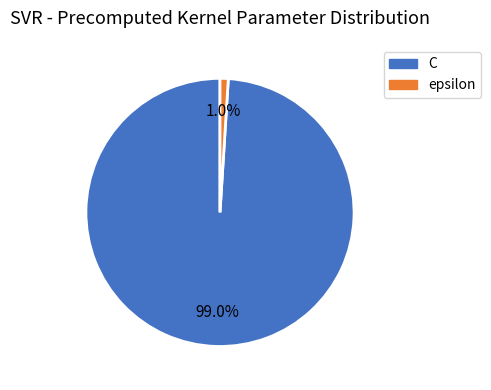

How much of the chart is everything except C?

1.0%